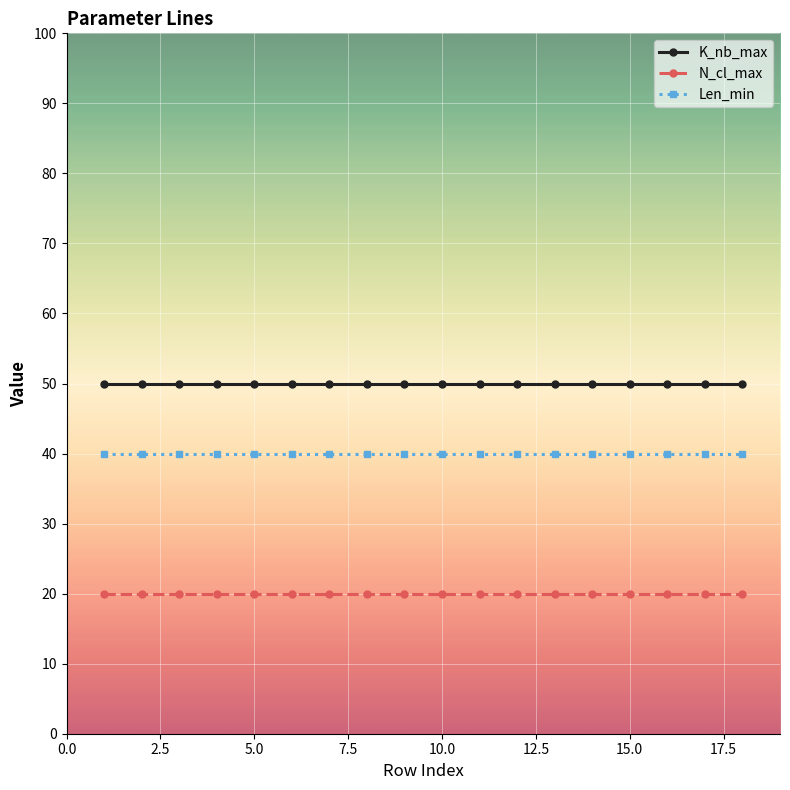

True or false: N_cl_max and K_nb_max intersect in this chart.

False